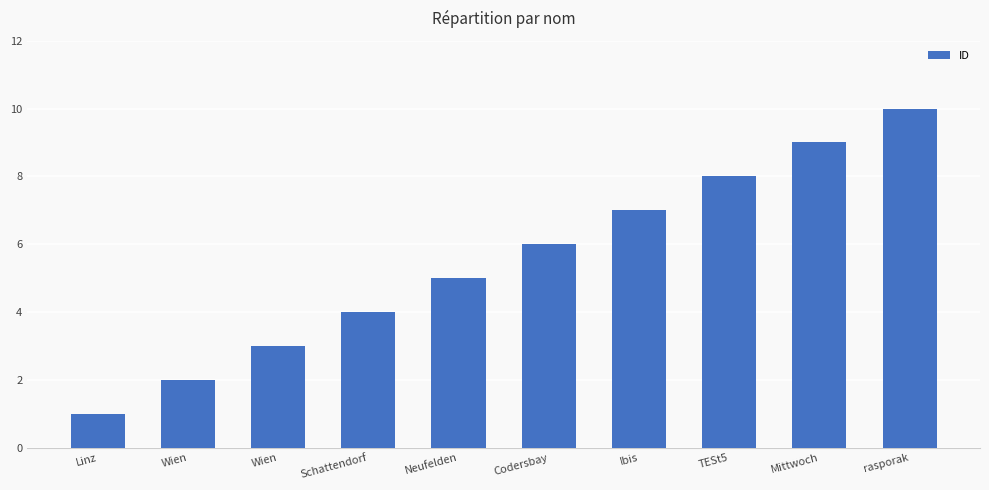

Reading left to right, extract all data points from this chart.

Linz=1	Wien=2	Wien=3	Schattendorf=4	Neufelden=5	Codersbay=6	Ibis=7	TESt5=8	Mittwoch=9	rasporak=10